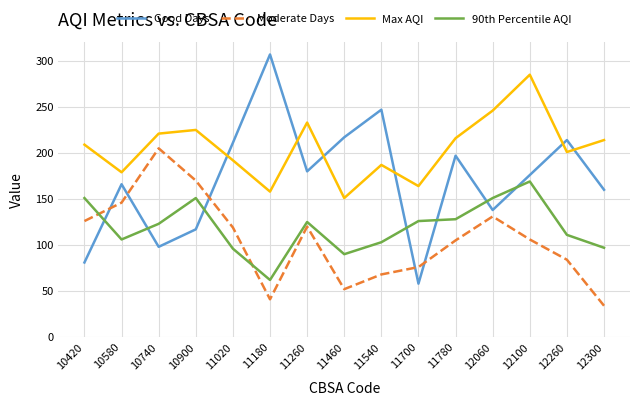

Which series changed the most between 12060 and 12300?

Moderate Days